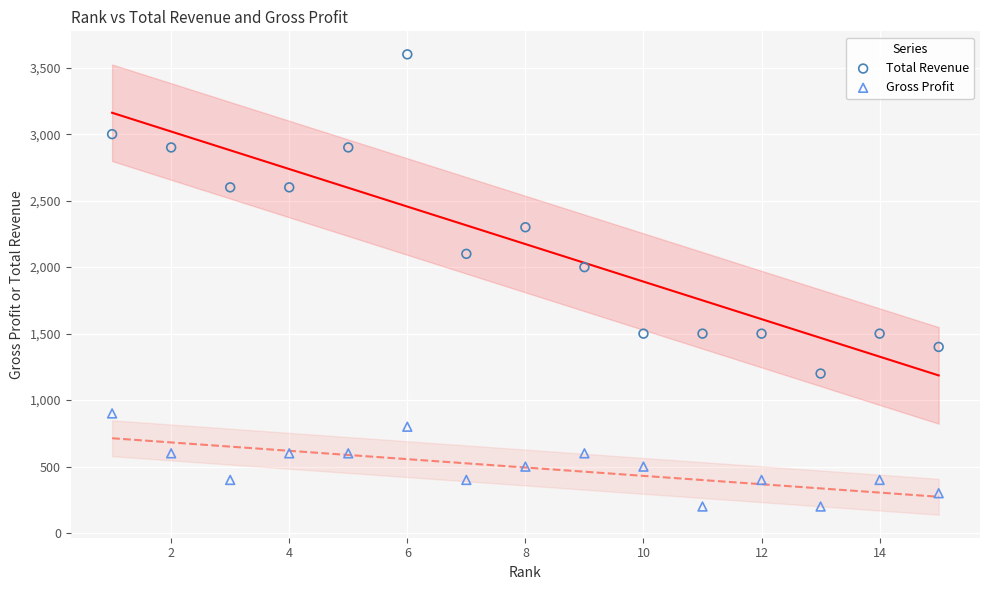

Which series has the widest spread of Y values?

Total Revenue